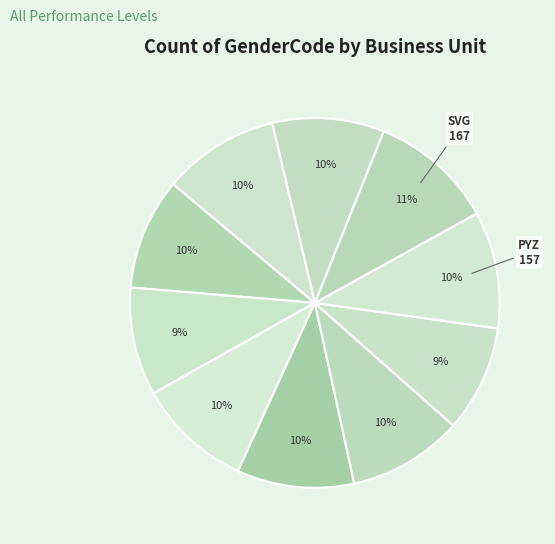

How many segments does this pie chart have?

10